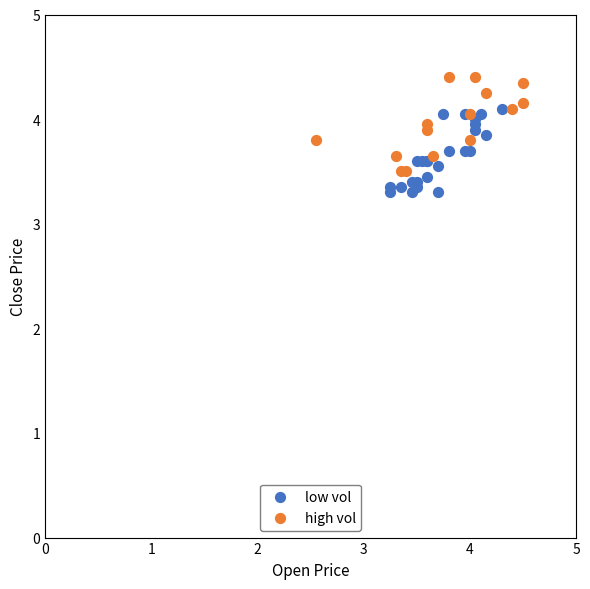

Which series contains the highest Y value?

high vol